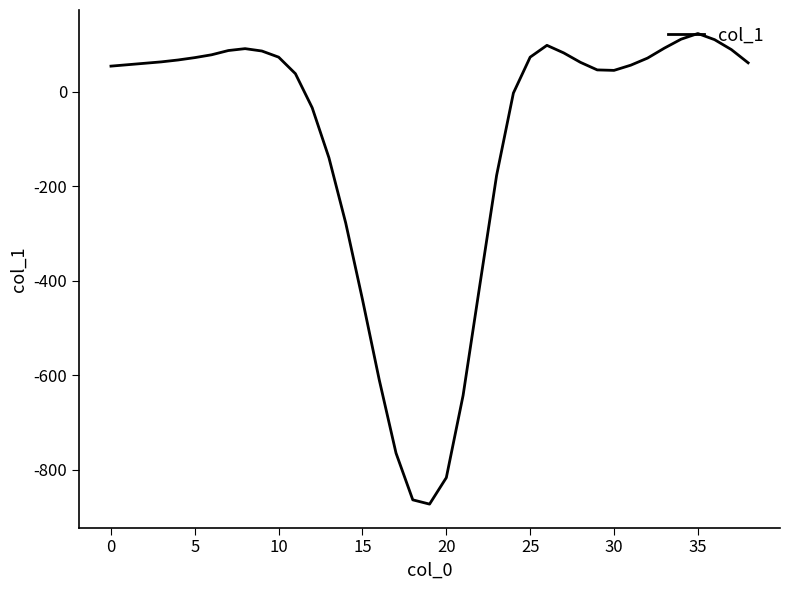

What is the smallest value displayed?

-873